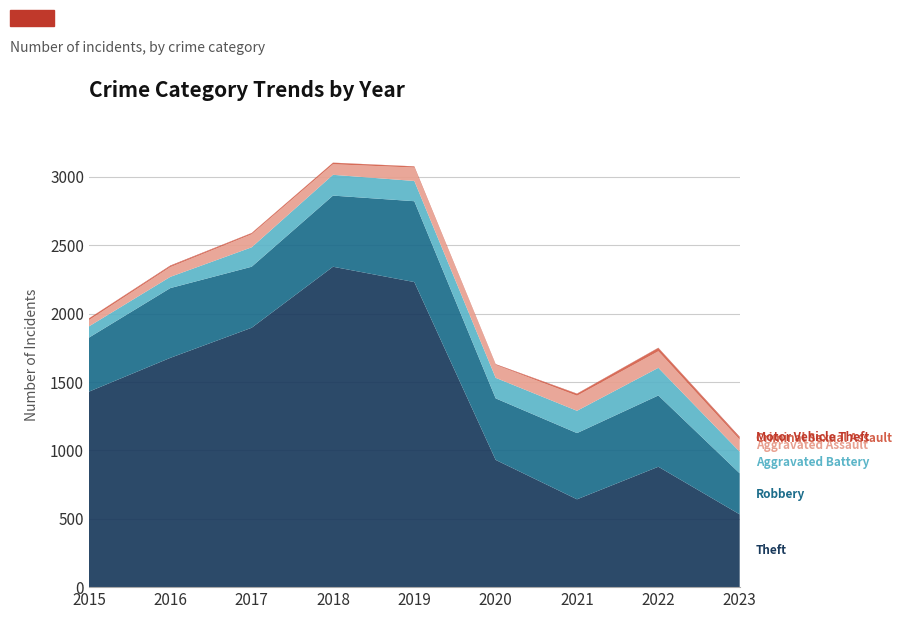

Reading left to right, transcribe all the data shown in this chart.

Theft: 2015=1429	2016=1676	2017=1896	2018=2342	2019=2230	2020=930	2021=642	2022=880	2023=532
Robbery: 2015=395	2016=510	2017=446	2018=520	2019=591	2020=450	2021=484	2022=521	2023=300
Aggravated Battery: 2015=82	2016=82	2017=142	2018=152	2019=148	2020=150	2021=163	2022=202	2023=158
Aggravated Assault: 2015=46	2016=71	2017=95	2018=77	2019=98	2020=94	2021=110	2022=121	2023=88
Criminal Sexual Assault: 2015=12	2016=8	2017=8	2018=11	2019=8	2020=3	2021=14	2022=24	2023=15
Motor Vehicle Theft: 2015=1	2016=4	2017=2	2018=1	2019=1	2020=3	2021=2	2022=2	2023=6